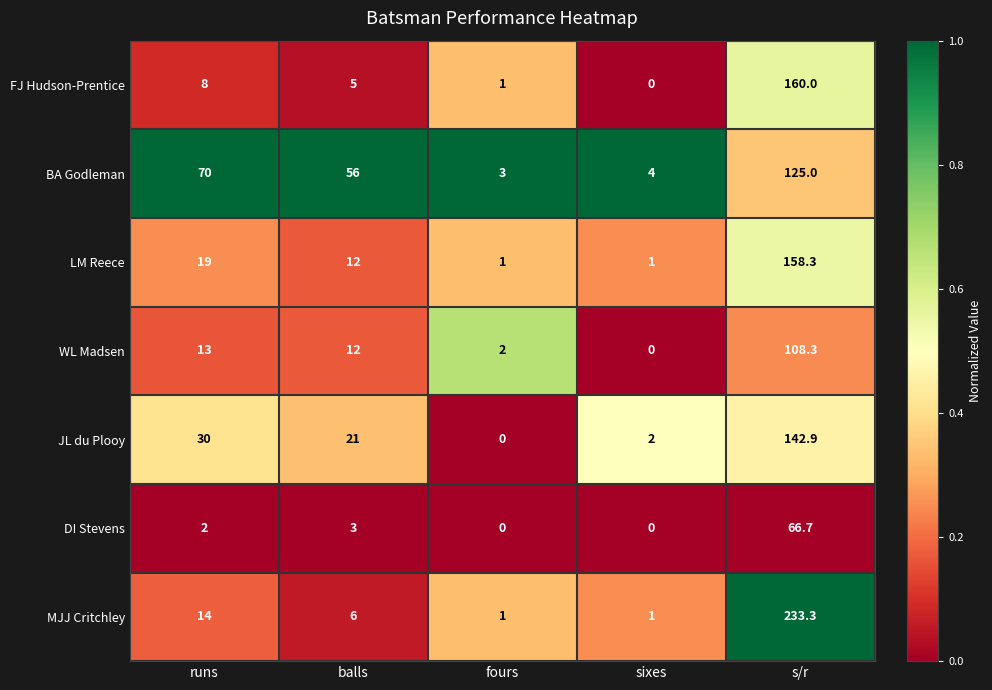

True or false: FJ Hudson-Prentice has a value of 1.0 at fours.

True